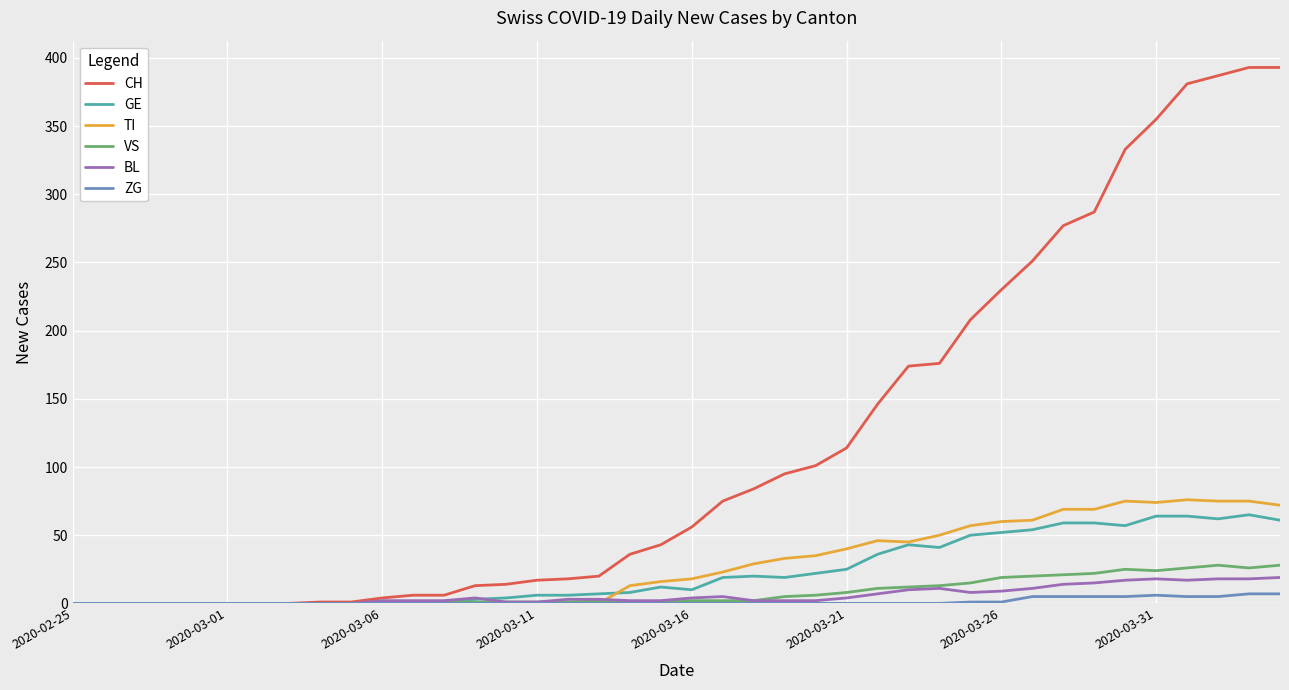

Which series has the largest range (max minus min)?

CH